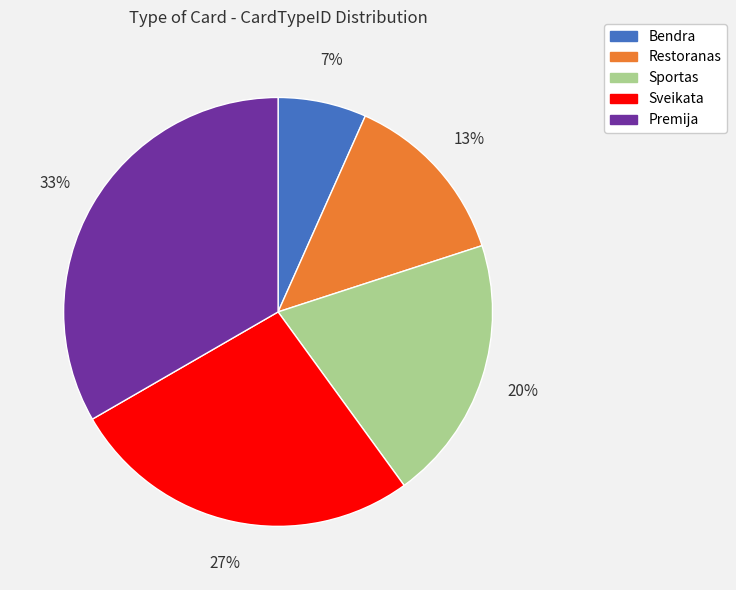

Rank the categories by value from lowest to highest.

Bendra, Restoranas, Sportas, Sveikata, Premija